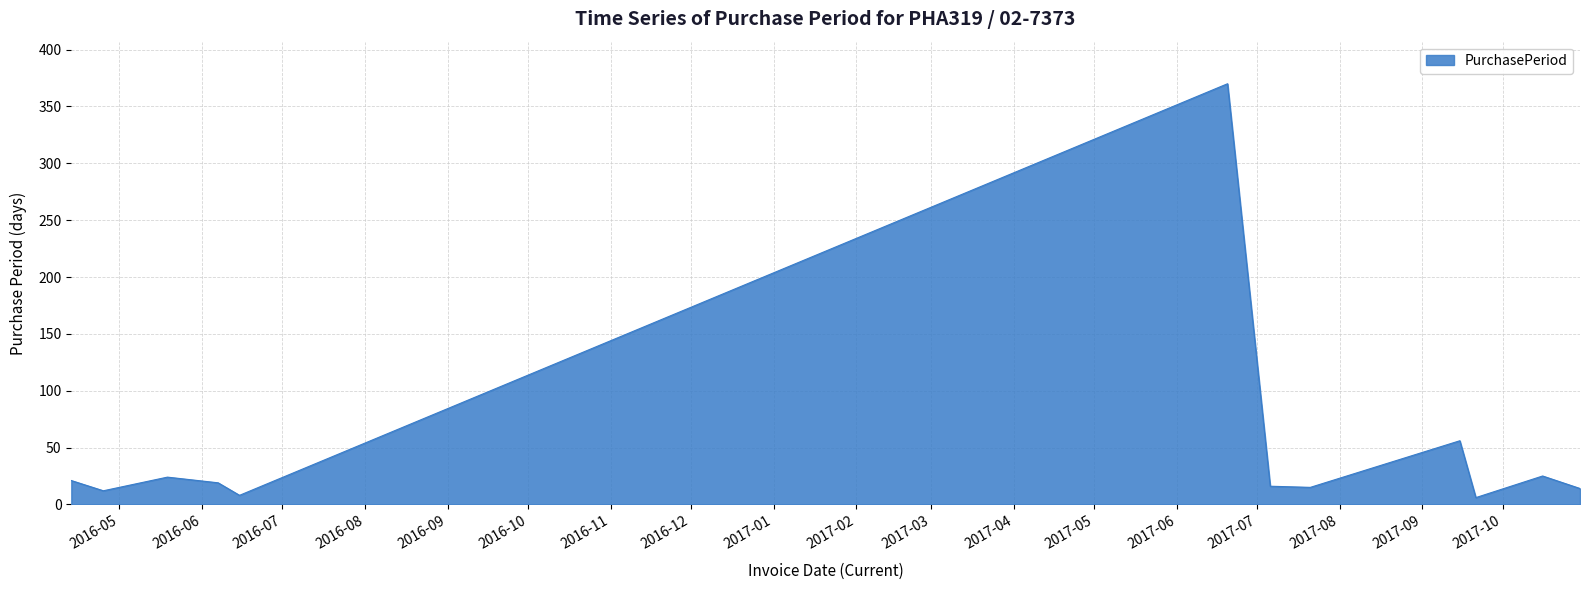

What is the difference between the maximum and minimum values?

364